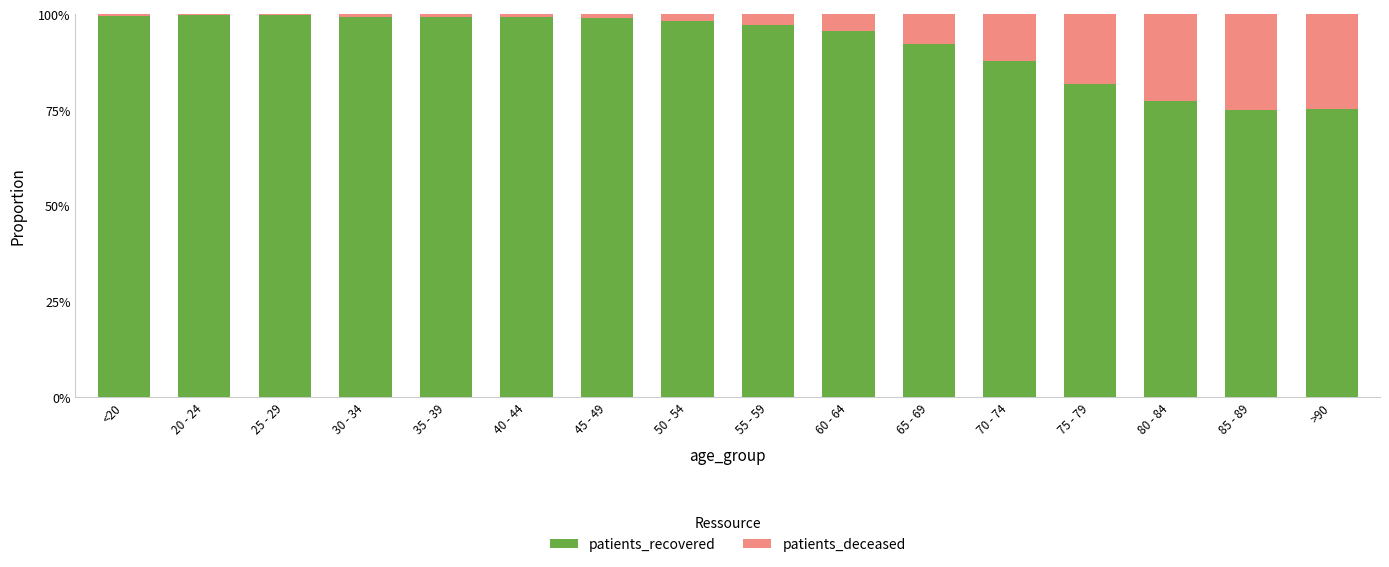

What is the total value across all series at >90?

100.0